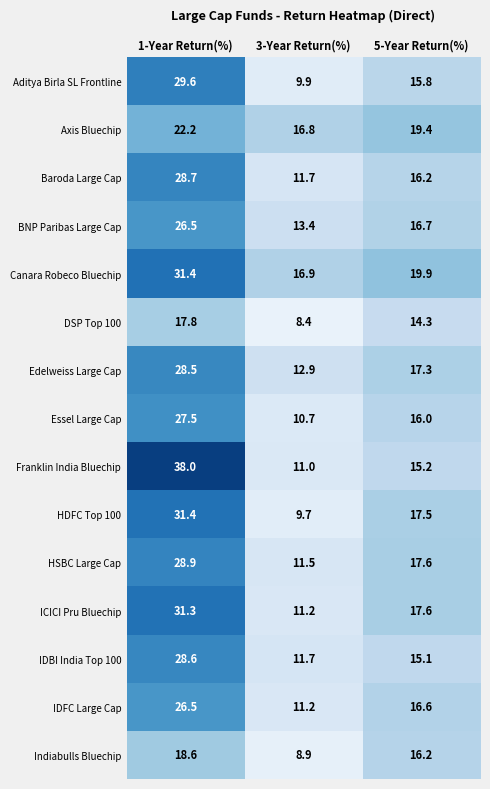

At which category does the chart reach its peak across all series?

1-Year Return(%)